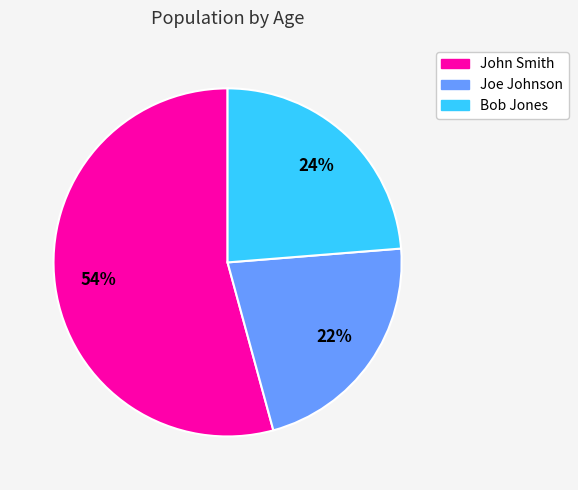

Is it true that John Smith is 54% of the pie?

True